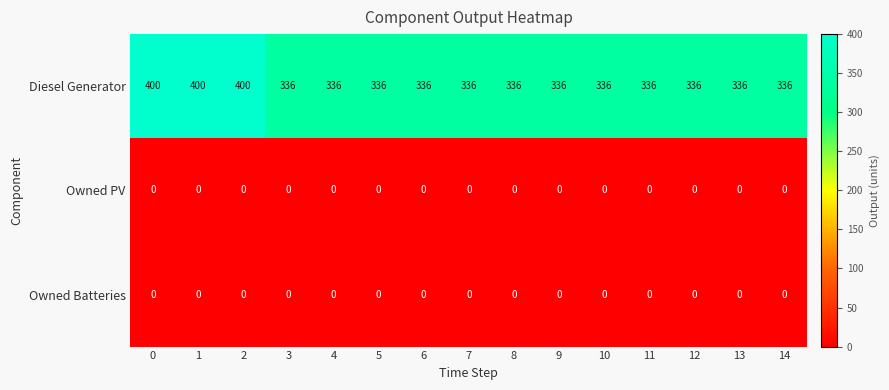

What is the total value across all series at 9?

336